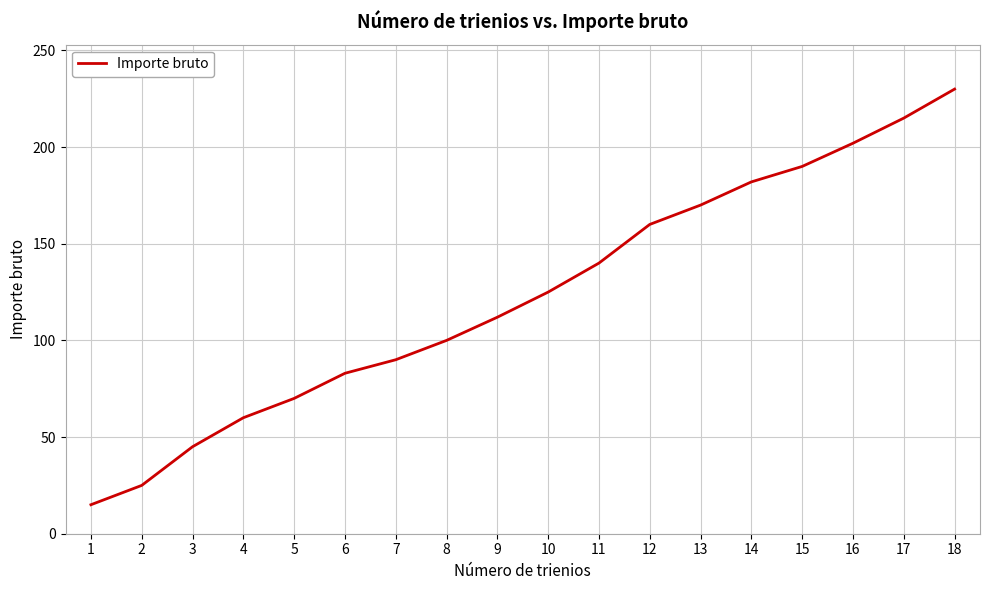

At which category does the chart reach its peak across all series?

18